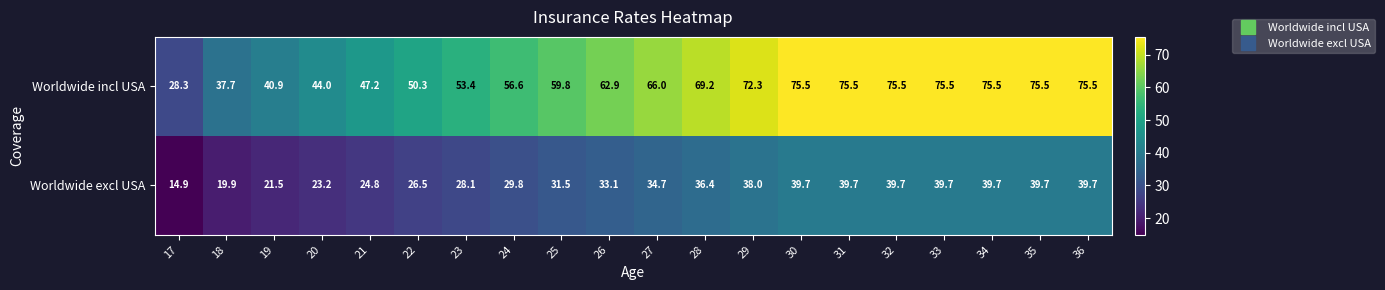

How many data points in Worldwide excl USA are above 34?

10